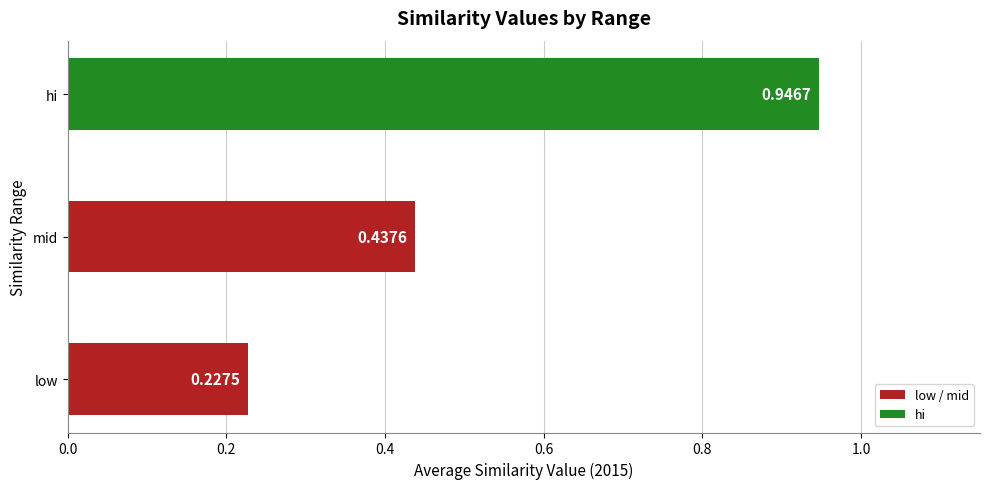

Rank the categories by value from highest to lowest.

hi, mid, low